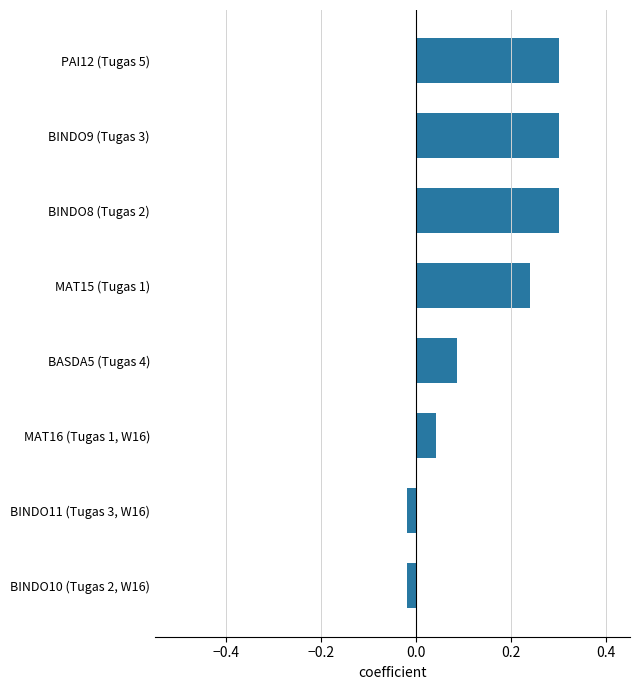

True or false: the data shows 0.3 at BINDO9 (Tugas 3).

True